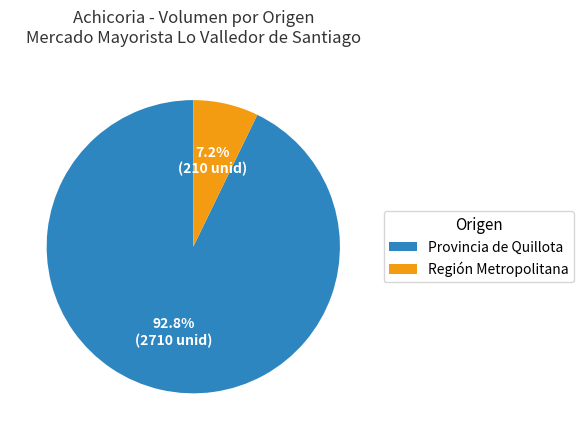

Which slice is the smallest?

Región Metropolitana